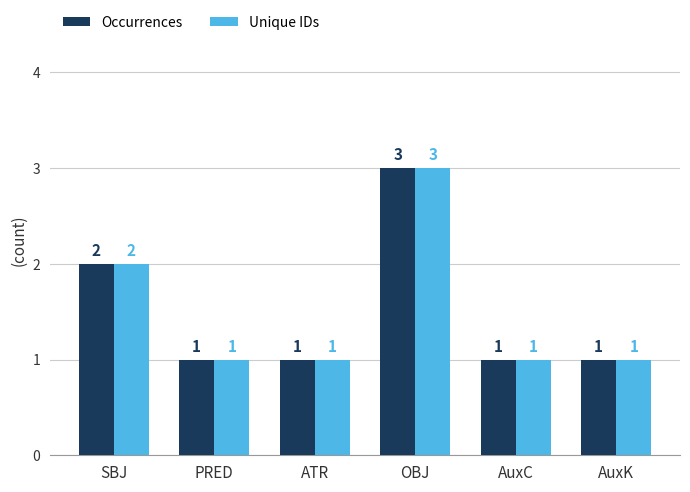

What are all the series names shown in the legend?

Occurrences, Unique IDs